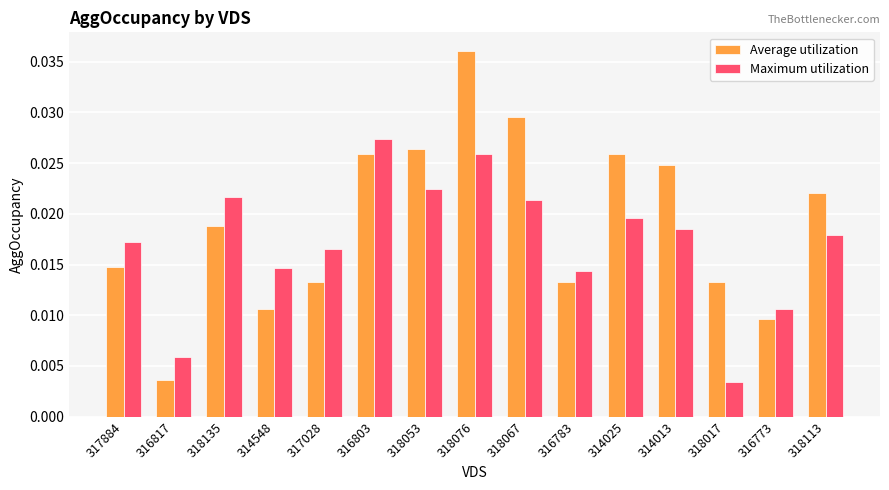

Is the value of Average utilization at 318076 greater than the value of Maximum utilization at 318113?

Yes